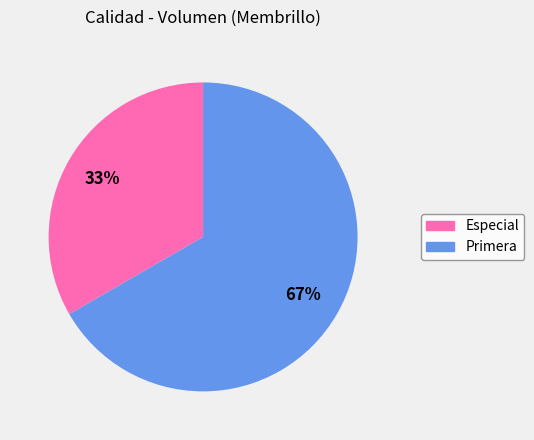

True or false: Especial accounts for 41% of the total.

False